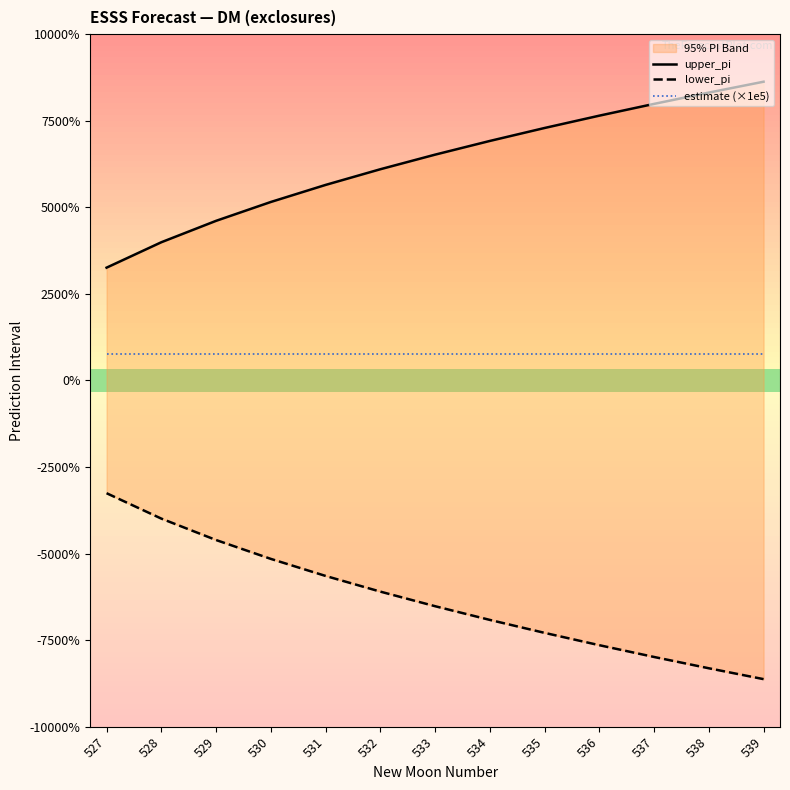

Which series has the widest spread of values?

upper_pi